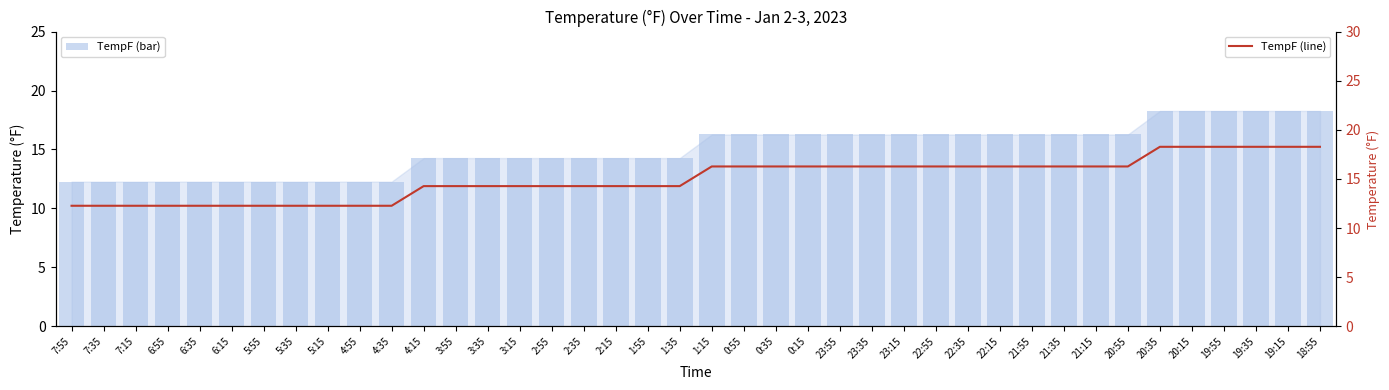

What is the label of the 7th bar from the right?

20:55